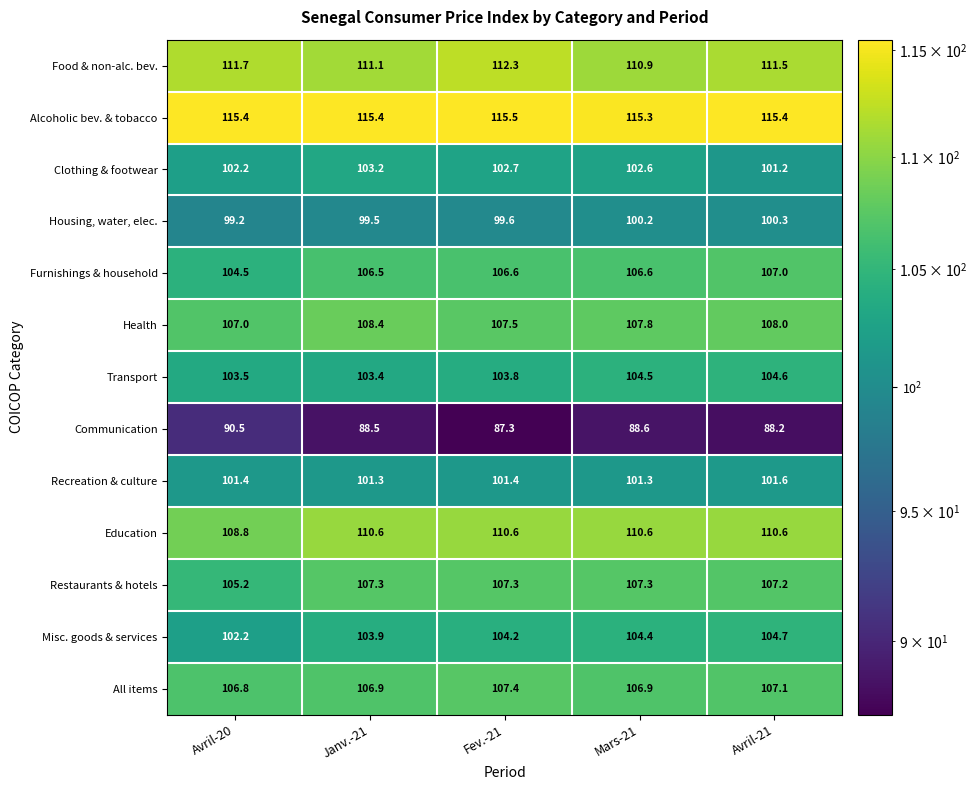

Is it true that Furnishings & household equals 35.6 at Janv.-21?

False